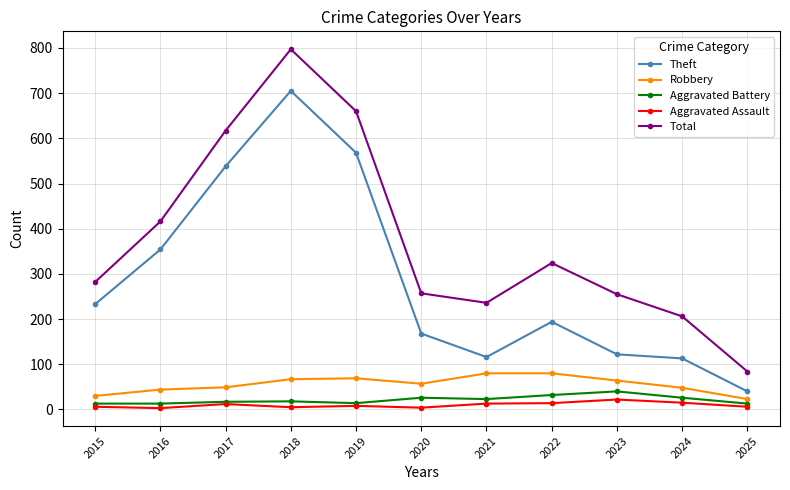

How many lines are shown in the chart?

5